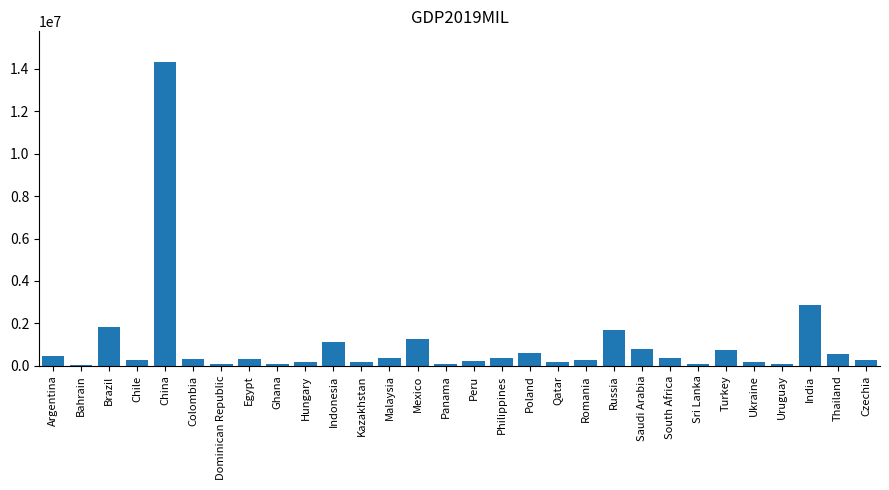

At which label is the value closest to 7190738?

India